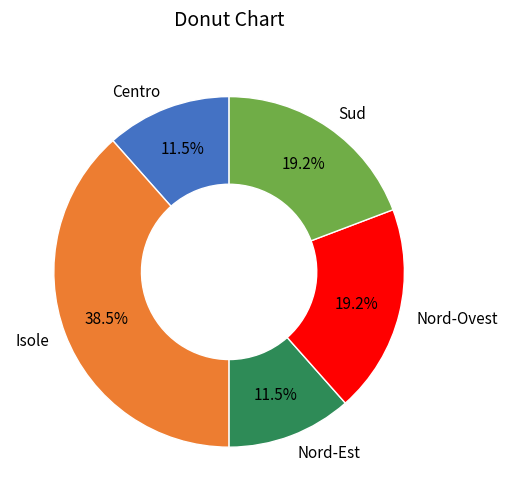

What is the largest slice in the pie chart?

Isole